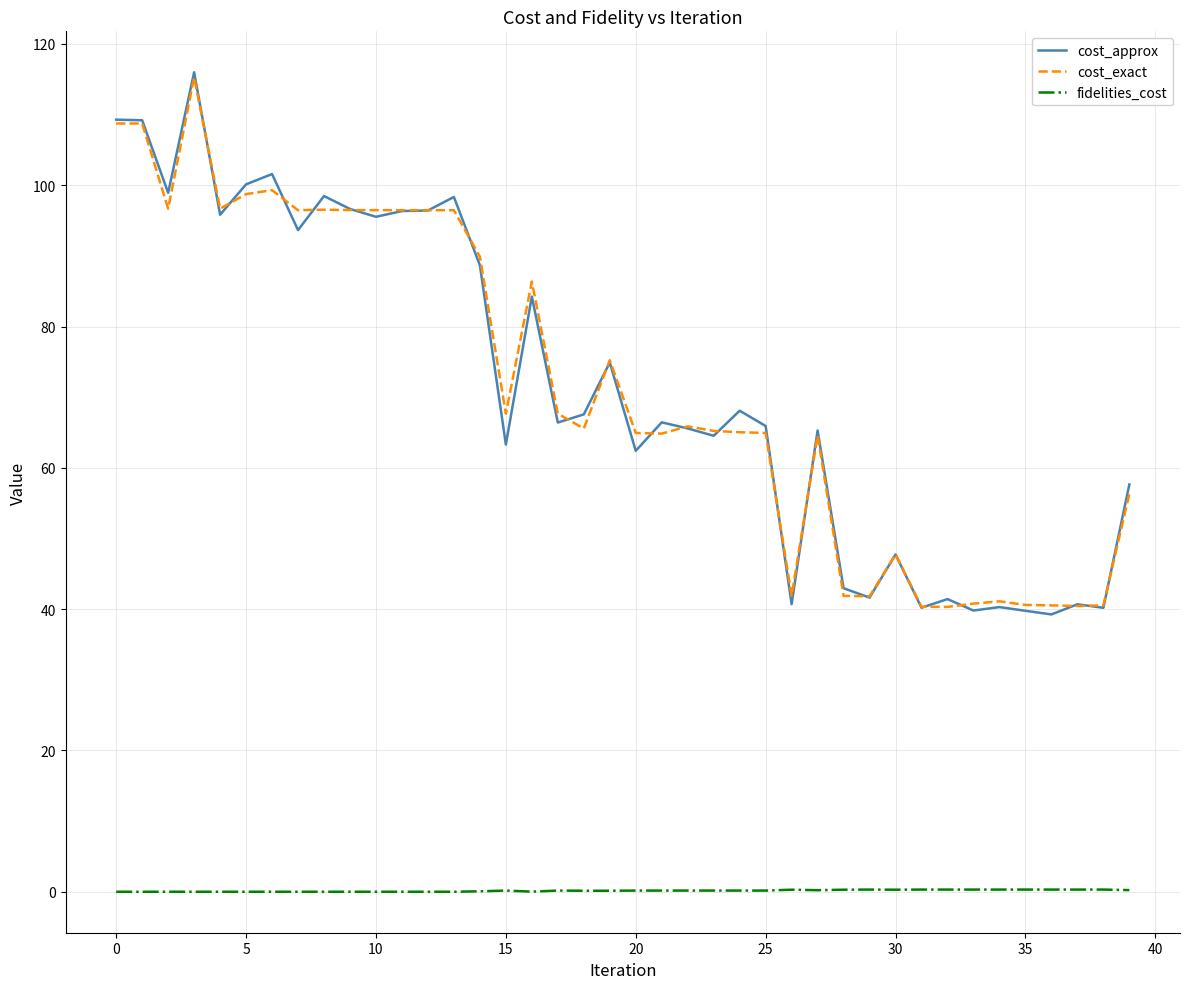

True or false: cost_exact and fidelities_cost intersect in this chart.

False